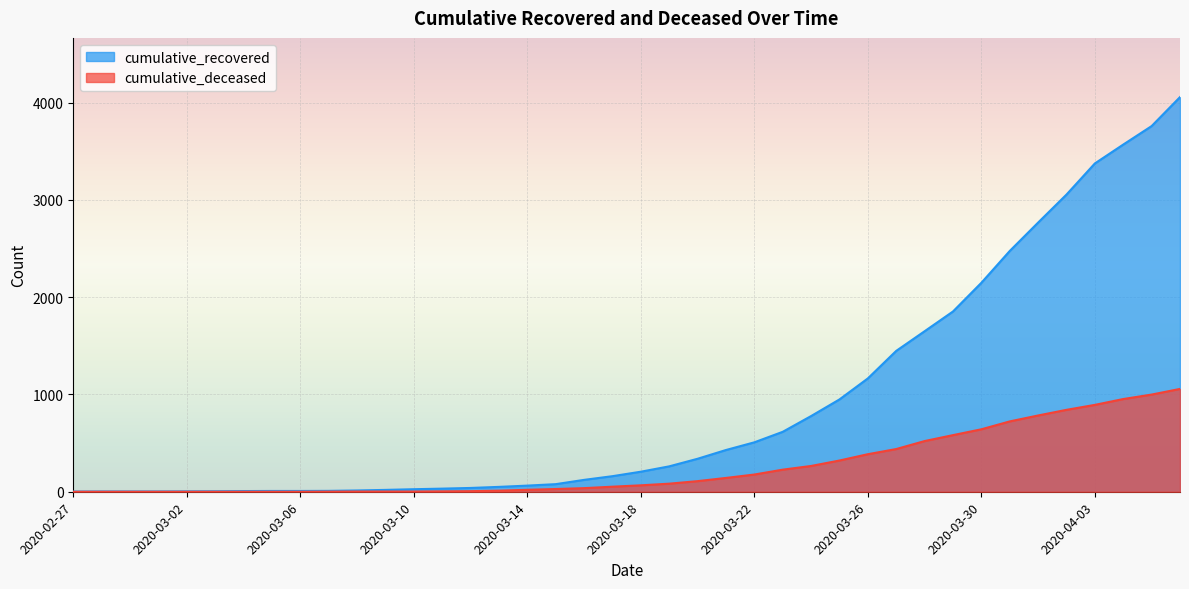

What is the label of the 30th point from the right?

2020-03-08